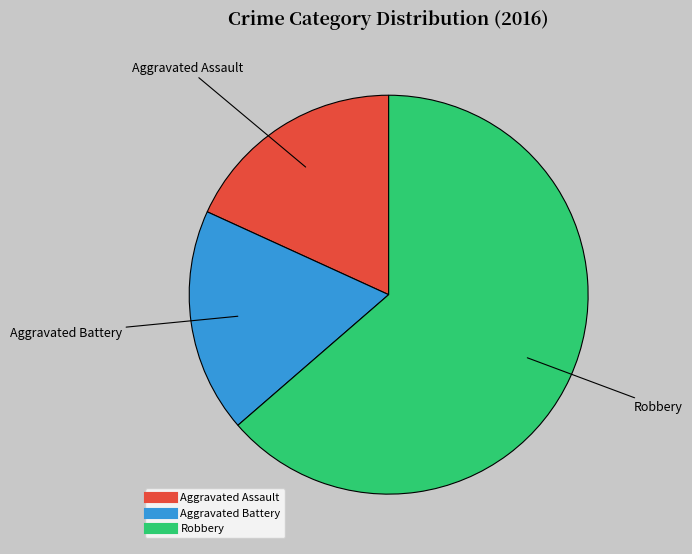

Which has a higher value, Aggravated Battery or Robbery?

Robbery